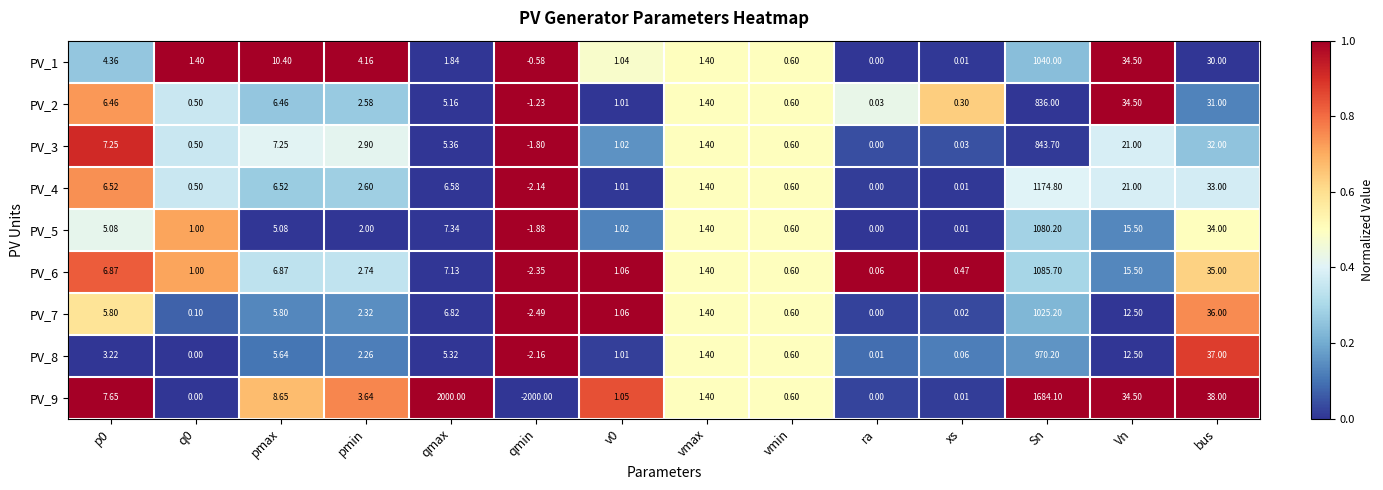

At which category does the chart reach its peak across all series?

qmax